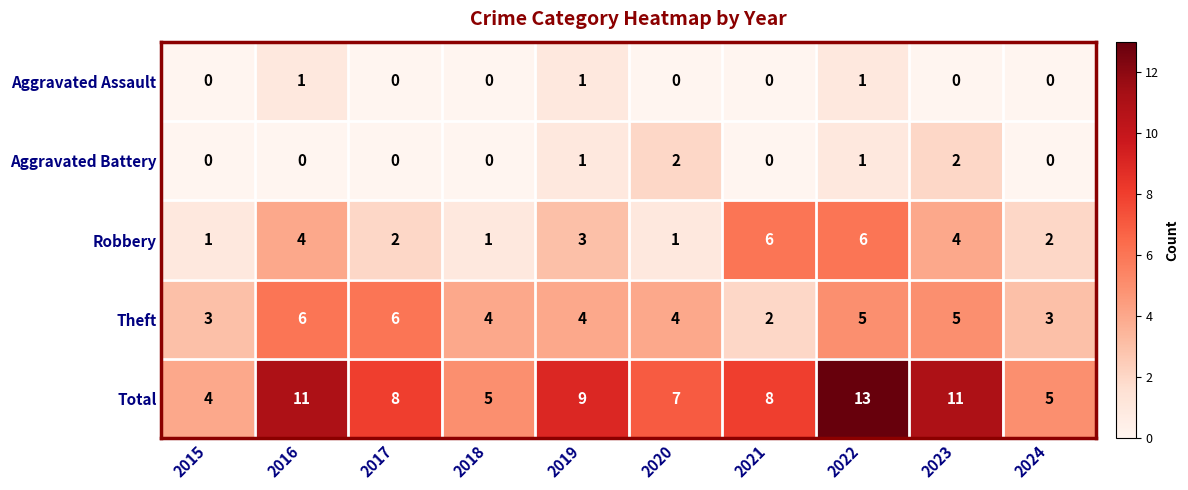

The value of Aggravated Assault at 2021 is -1. True or false?

False